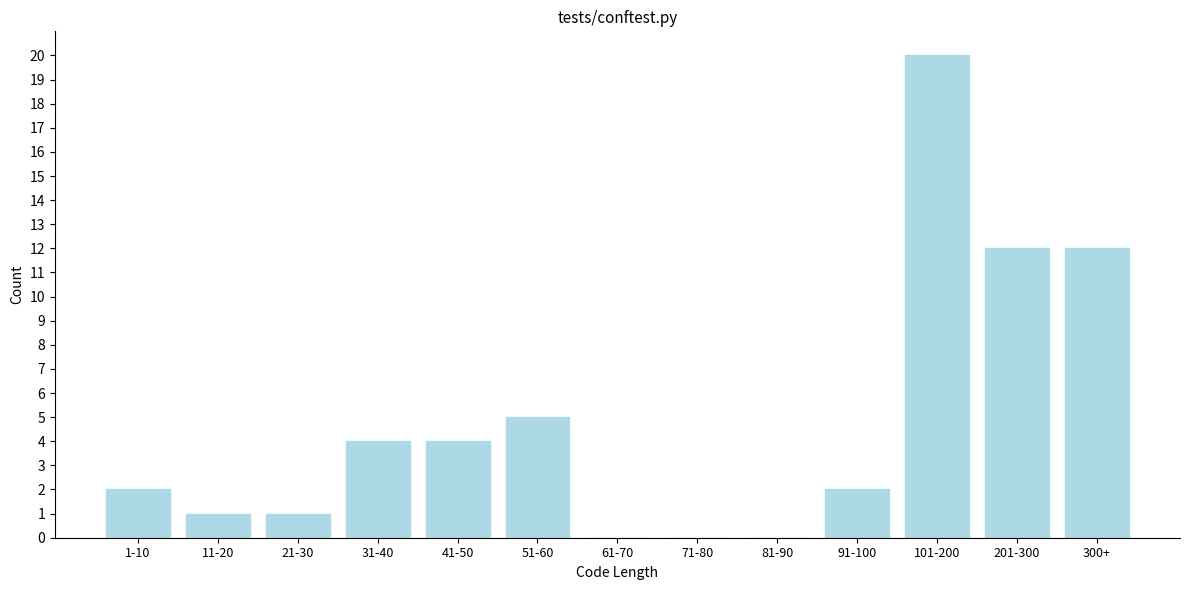

Reading left to right, transcribe all the data shown in this chart.

1-10=2	11-20=1	21-30=1	31-40=4	41-50=4	51-60=5	61-70=0	71-80=0	81-90=0	91-100=2	101-200=20	201-300=12	300+=12